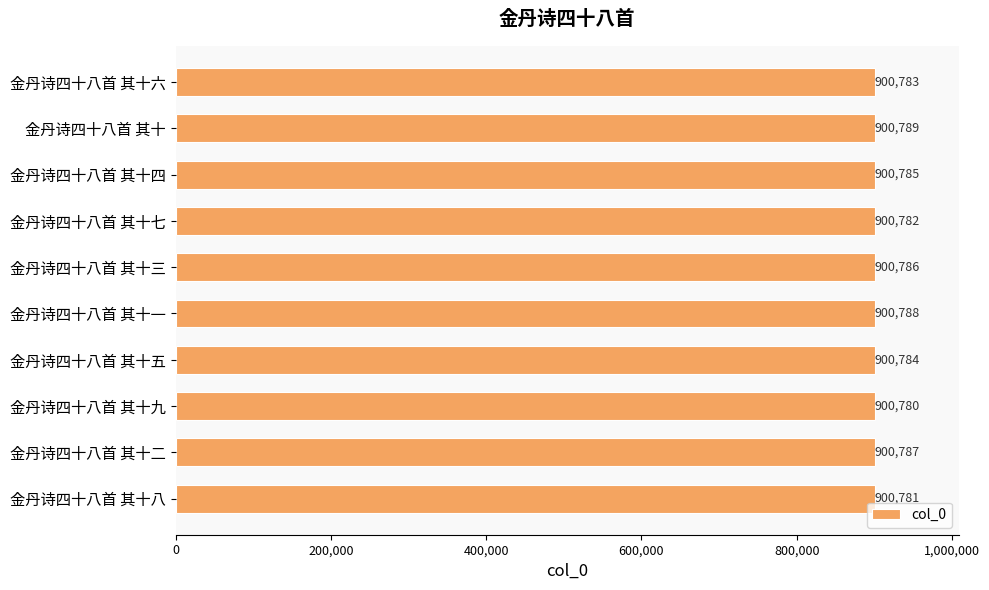

What is the difference between the maximum and second lowest values?

8